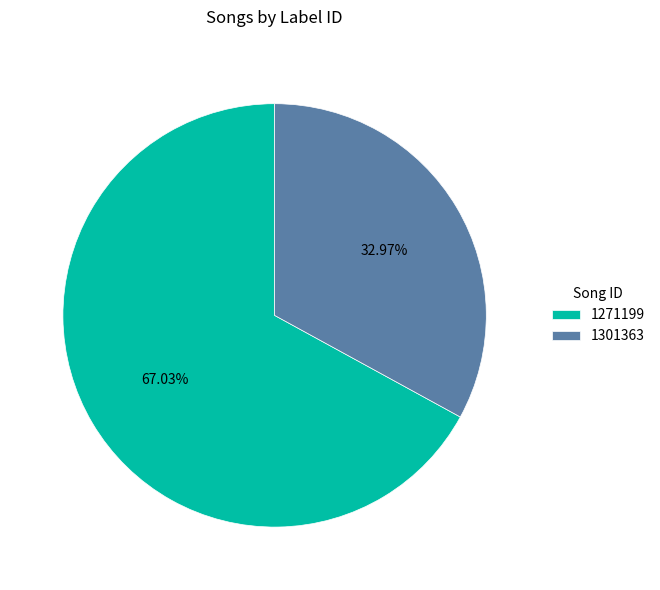

How many segments does this pie chart have?

2